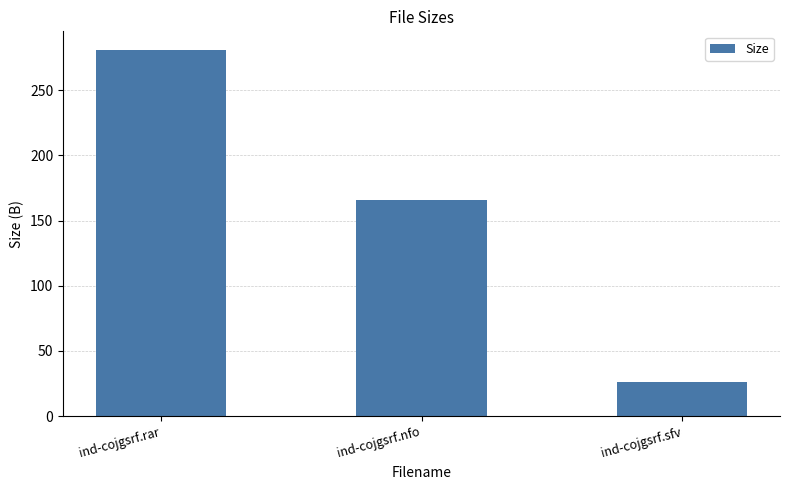

List the labels in order of value, smallest first.

ind-cojgsrf.sfv, ind-cojgsrf.nfo, ind-cojgsrf.rar